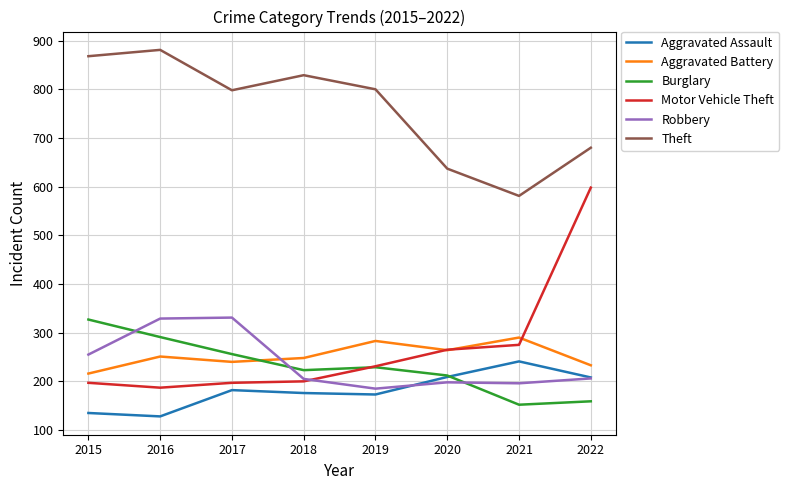

How many lines are shown in the chart?

6